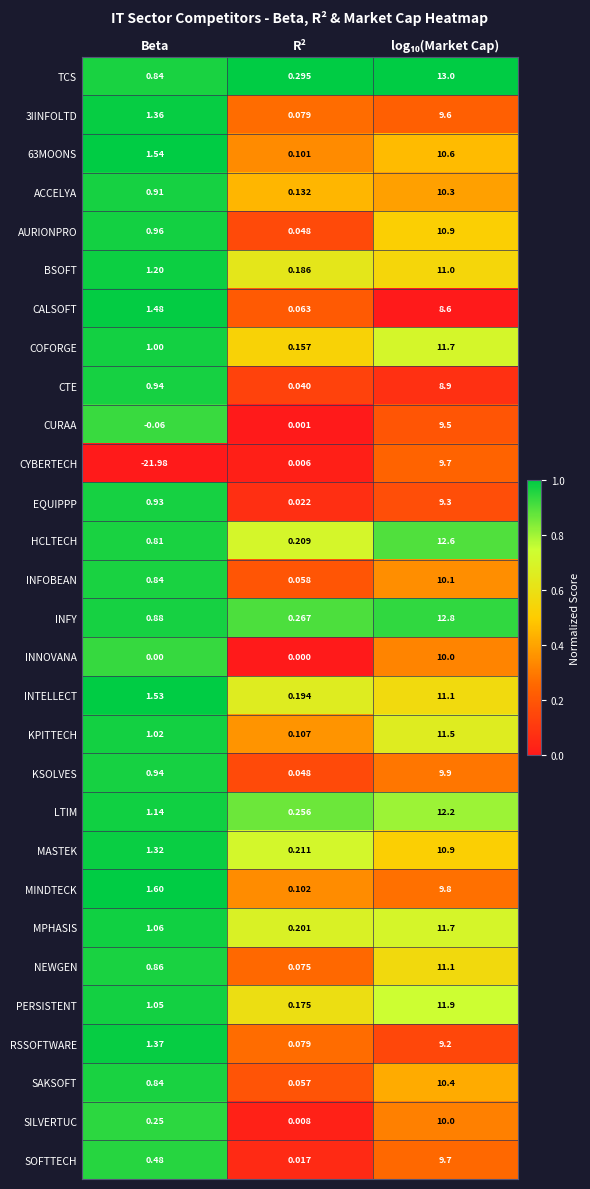

Which series has the largest total across all categories?

TCS